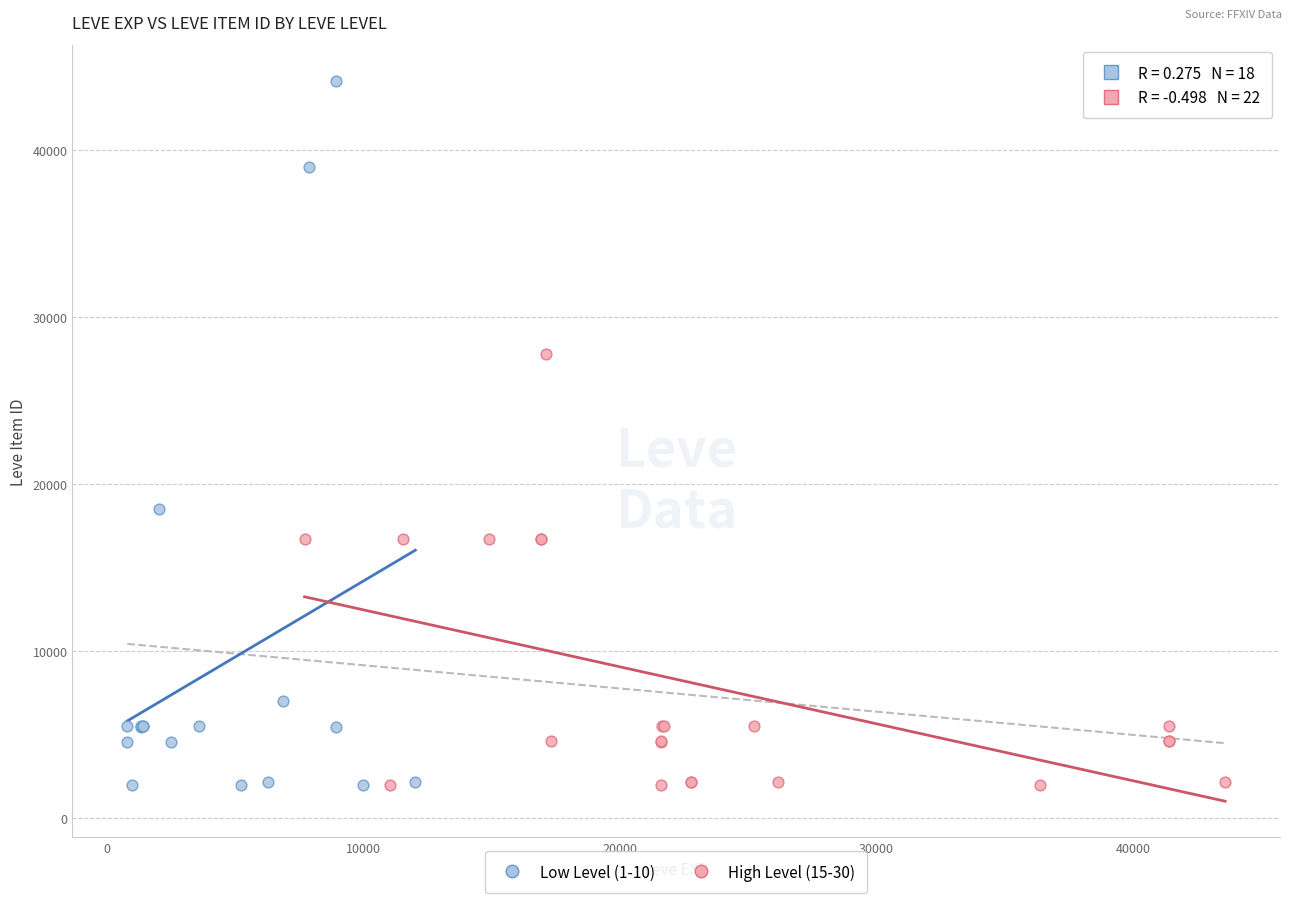

Which series contains the highest Y value?

Low Level (1-10)